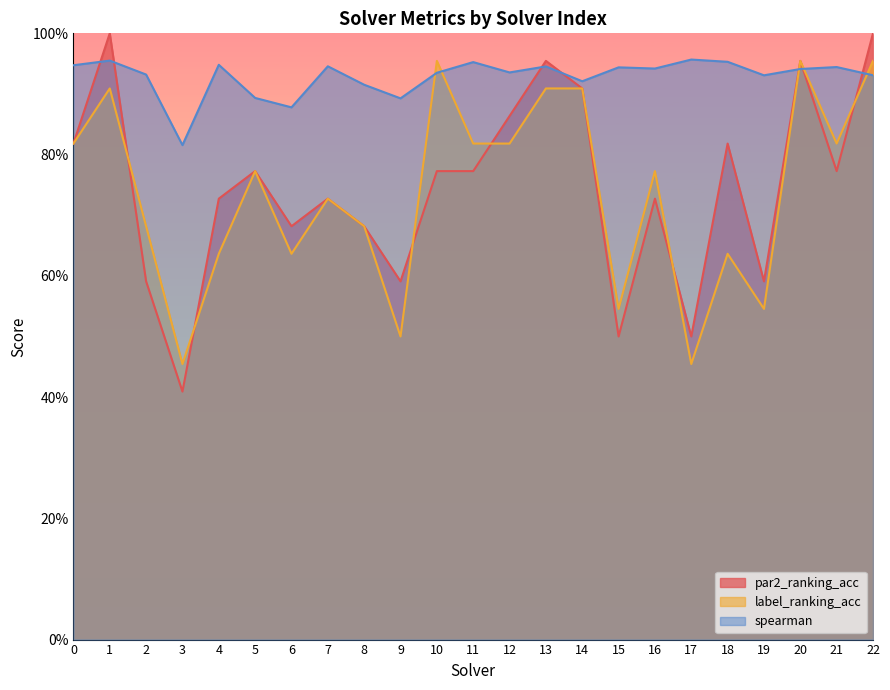

Reading left to right, what are all the values shown in this chart?

par2_ranking_acc: 0=0.8	1=1.0	2=0.6	3=0.4	4=0.7	5=0.8	6=0.7	7=0.7	8=0.7	9=0.6	10=0.8	11=0.8	12=0.9	13=1.0	14=0.9	15=0.5	16=0.7	17=0.5	18=0.8	19=0.6	20=1.0	21=0.8	22=1.0
label_ranking_acc: 0=0.8	1=0.9	2=0.7	3=0.5	4=0.6	5=0.8	6=0.6	7=0.7	8=0.7	9=0.5	10=1.0	11=0.8	12=0.8	13=0.9	14=0.9	15=0.5	16=0.8	17=0.5	18=0.6	19=0.5	20=1.0	21=0.8	22=1.0
spearman: 0=0.9	1=1.0	2=0.9	3=0.8	4=0.9	5=0.9	6=0.9	7=0.9	8=0.9	9=0.9	10=0.9	11=1.0	12=0.9	13=0.9	14=0.9	15=0.9	16=0.9	17=1.0	18=1.0	19=0.9	20=0.9	21=0.9	22=0.9